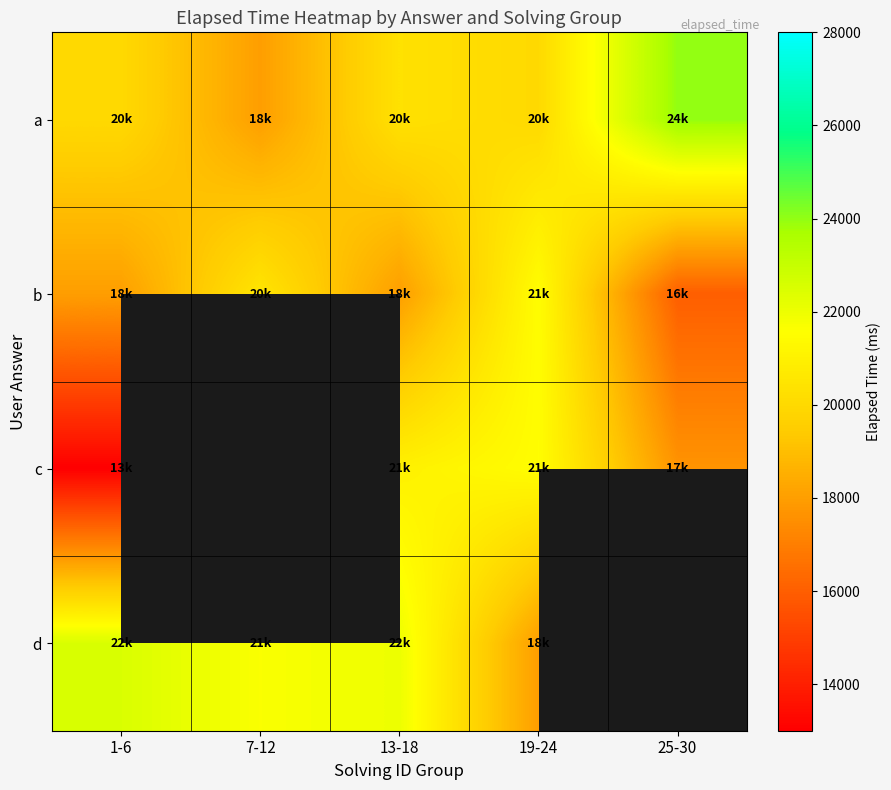

List the series in order of their peak value, highest first.

a, d, b, c